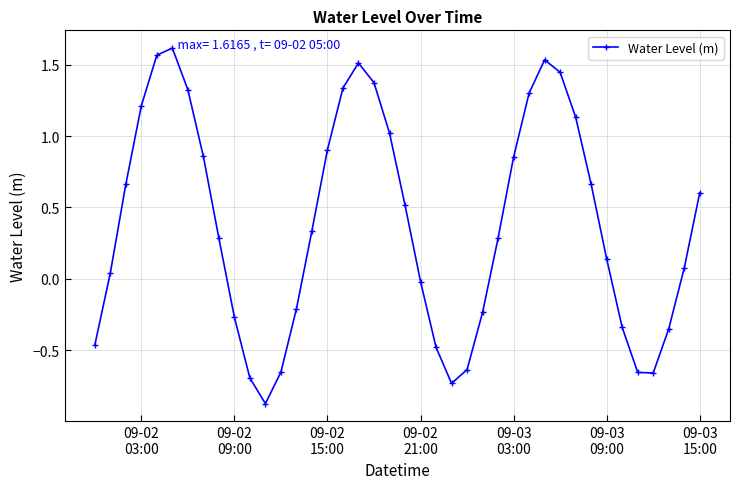

How many points are lower than both their immediate neighbors (excluding endpoints)?

3